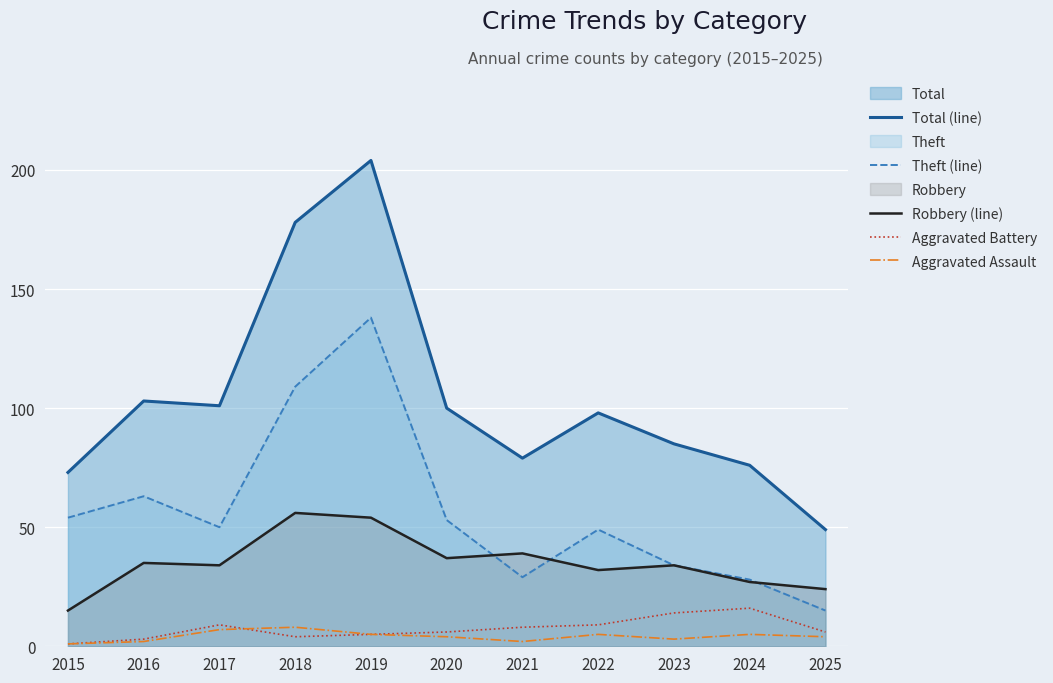

Rank the series at 2021 from lowest to highest value.

Aggravated Assault, Aggravated Battery, Theft (line), Robbery (line), Total (line)